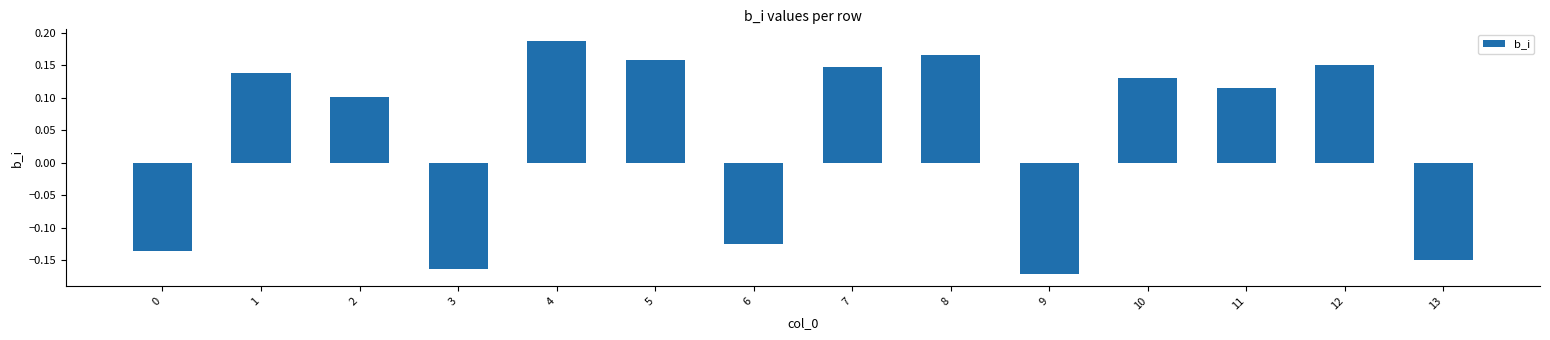

The chart shows a value of 0.1 at 1. True or false?

True